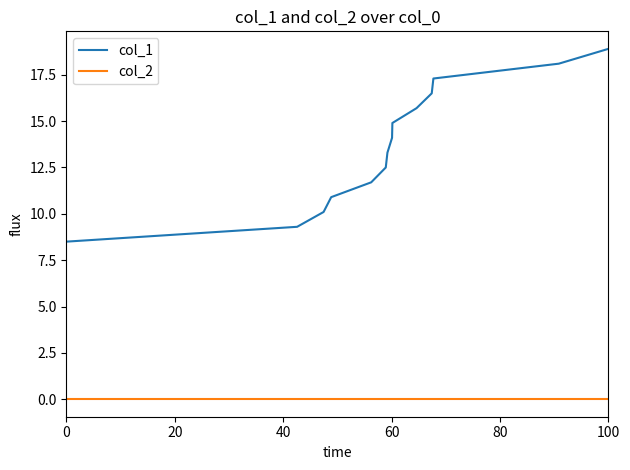

What is the difference between the maximum and second lowest values in the col_1 series?

9.6